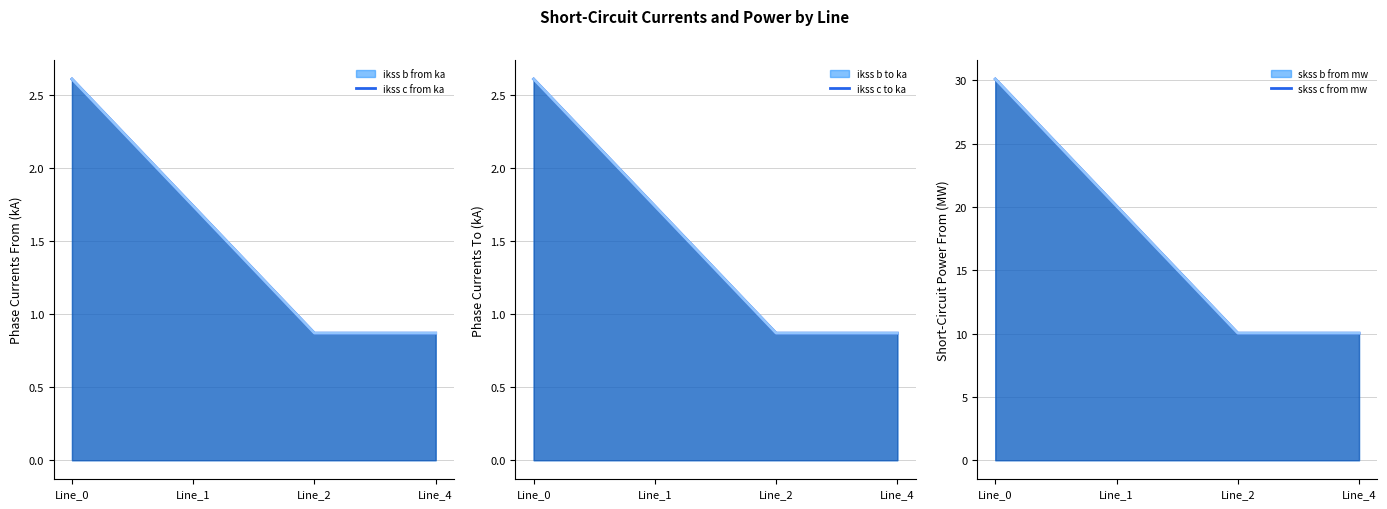

Which label corresponds to the largest value in the chart?

Line_0